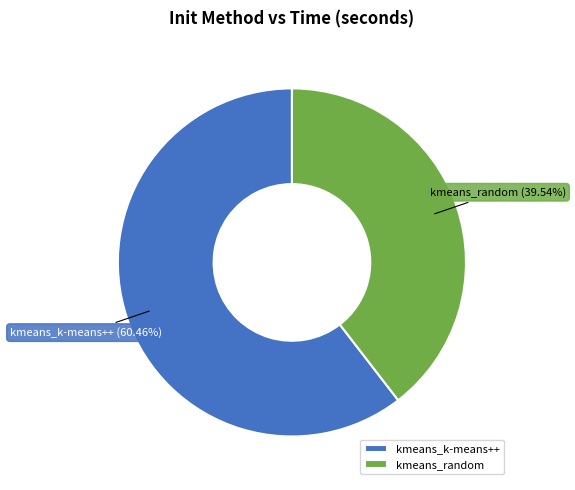

Do kmeans_k-means++ and kmeans_random together represent more than half of the pie?

Yes